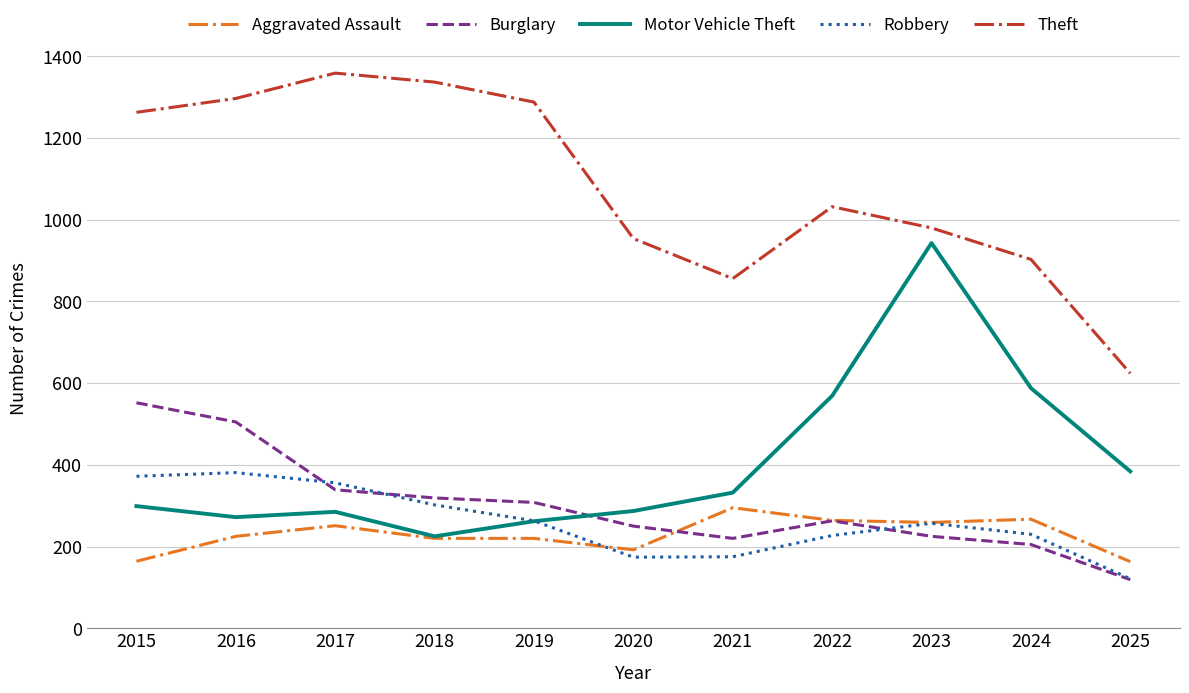

What is the difference between the Aggravated Assault values at 2019 and 2022?

44